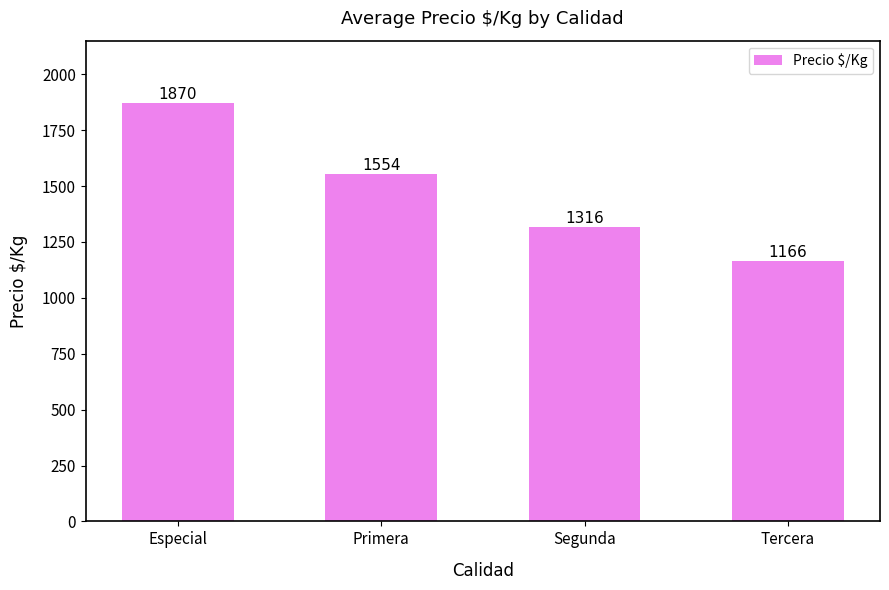

List the labels in order of value, smallest first.

Tercera, Segunda, Primera, Especial